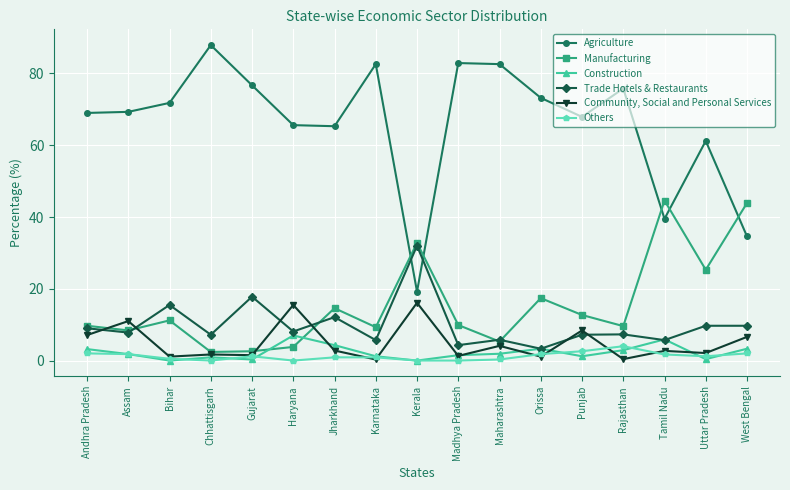

What is the maximum value shown in the chart?

87.9